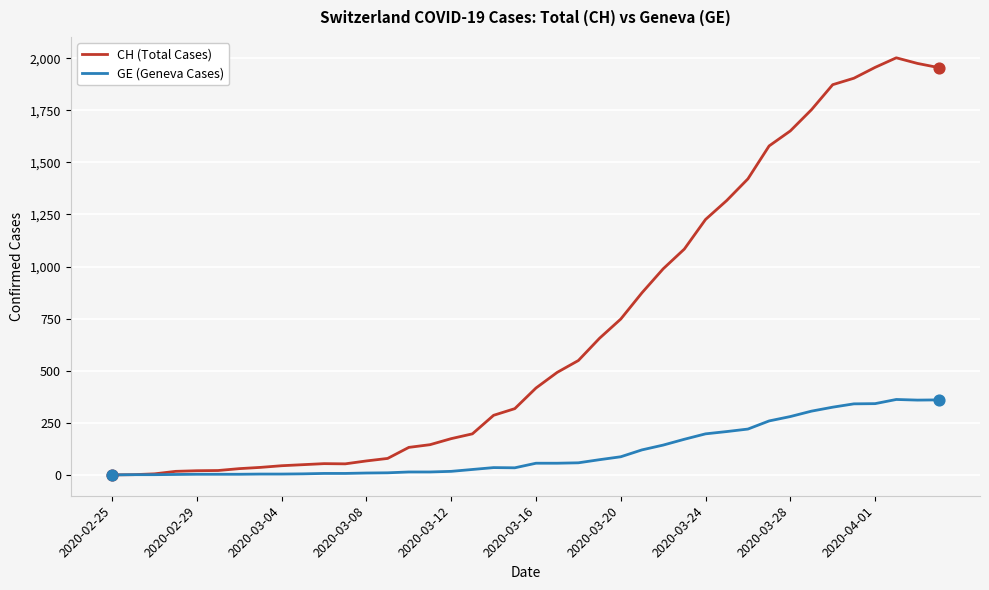

What are all the series names shown in the legend?

CH (Total Cases), GE (Geneva Cases)